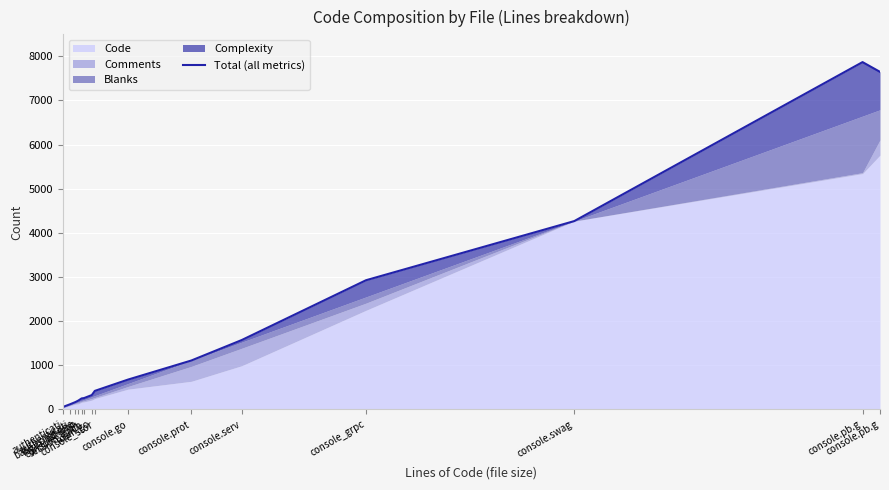

What is the ratio of the value at authenticati to the value at base.compone?

0.3